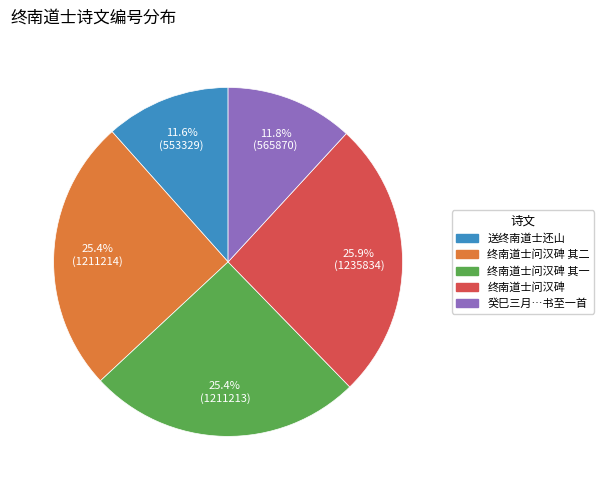

How many segments does this pie chart have?

5